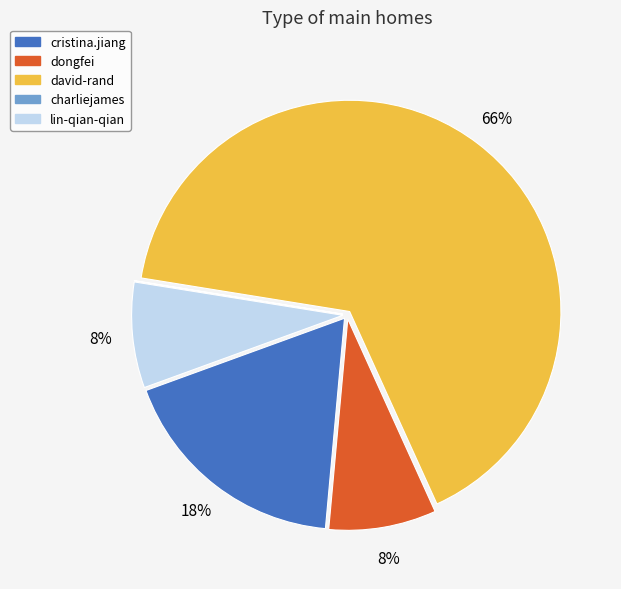

To the nearest percent, what is the difference between the cristina.jiang and dongfei slice percentages?

10%